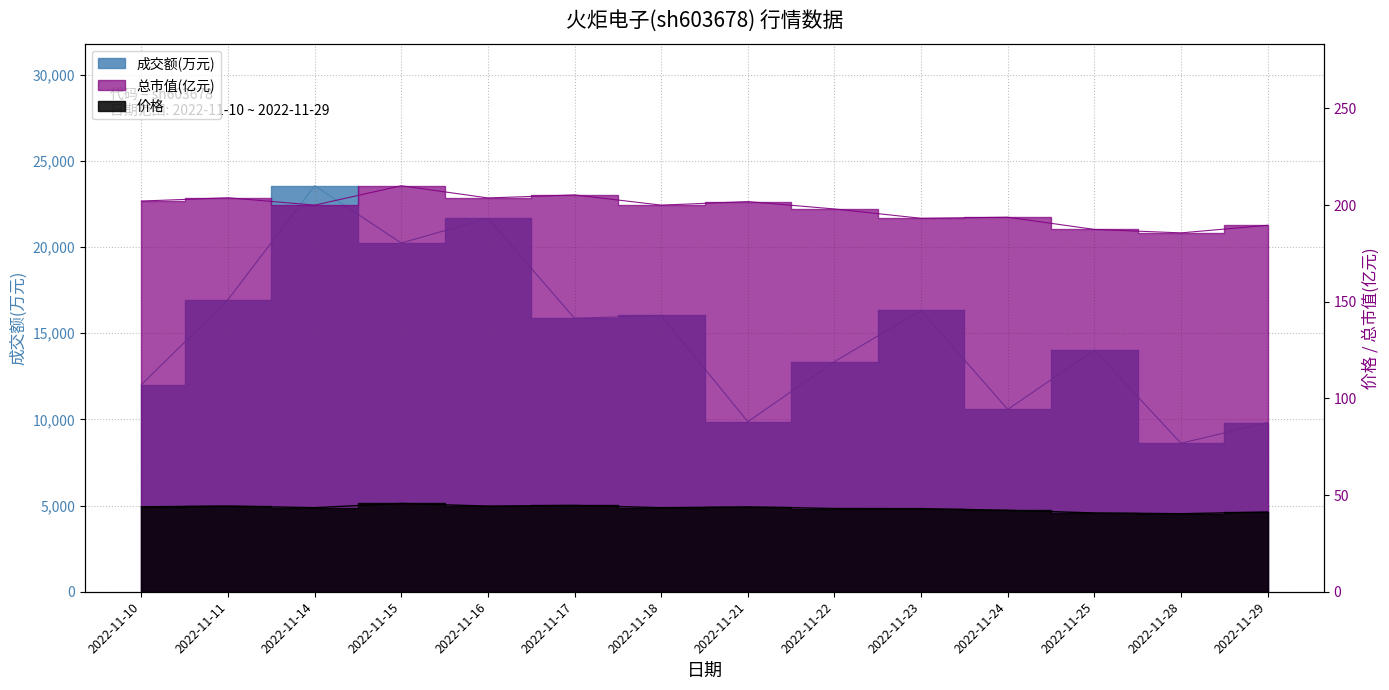

Between 2022-11-10 and 2022-11-24, which series saw the biggest shift?

成交额(万元)